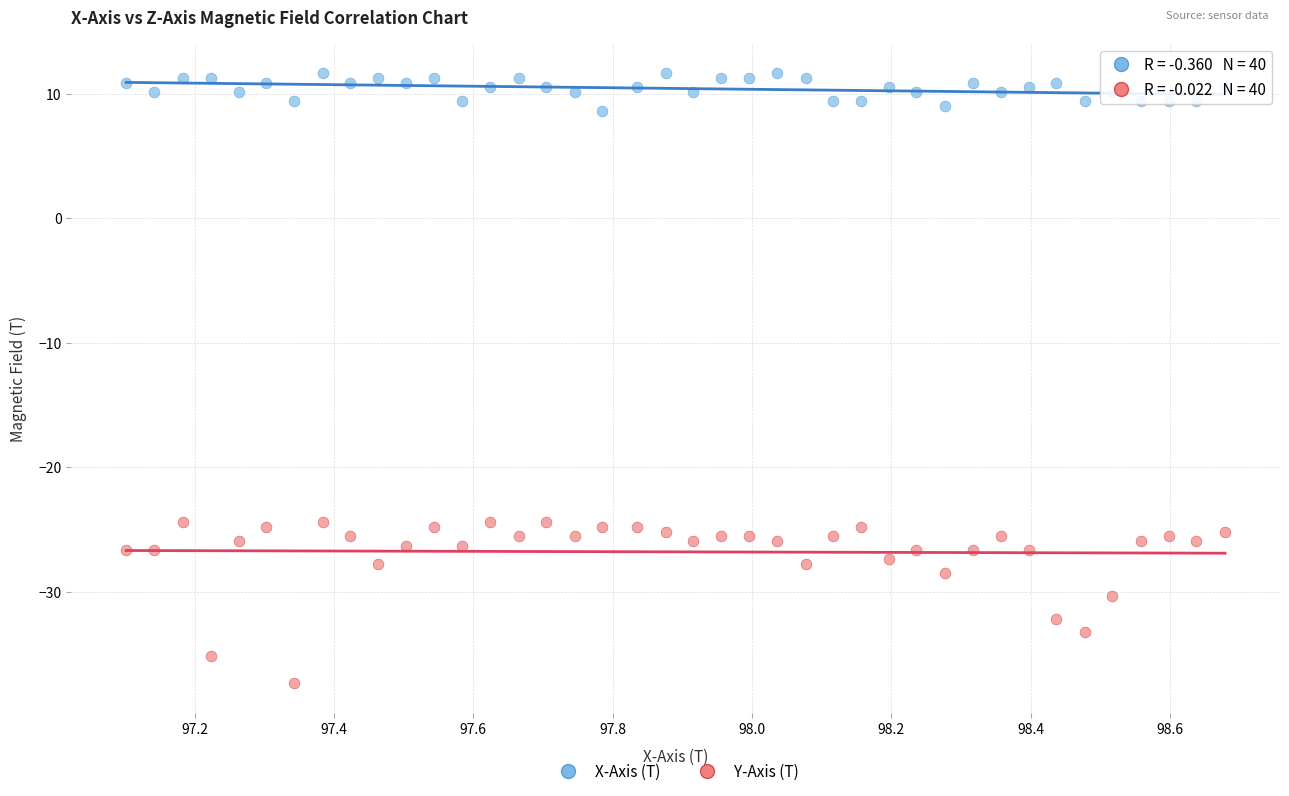

What is the X range (max minus min) for the scatter plot?

1.6